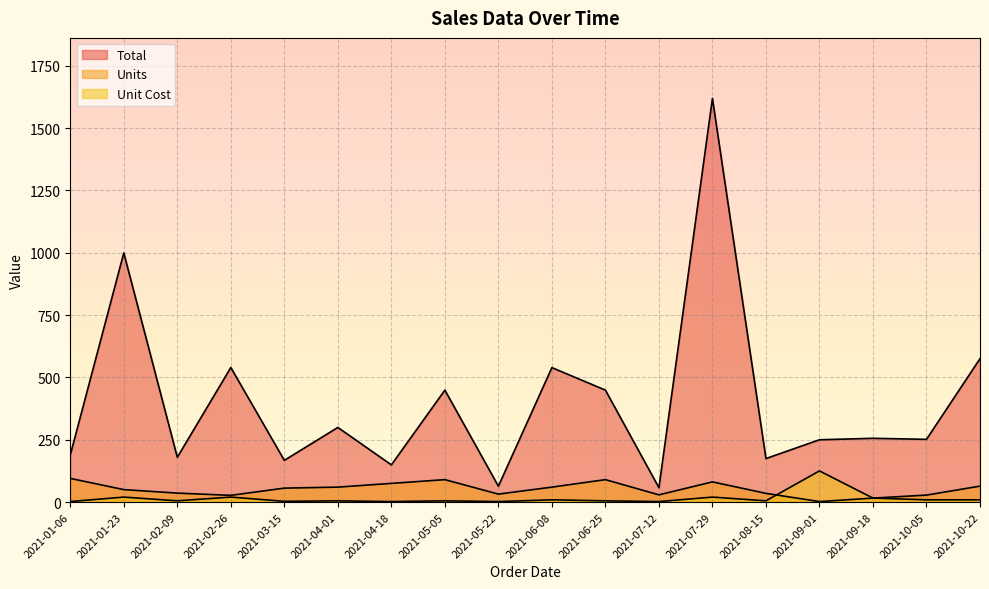

Is it true that Unit Cost equals 1.1 at 2021-03-15?

False